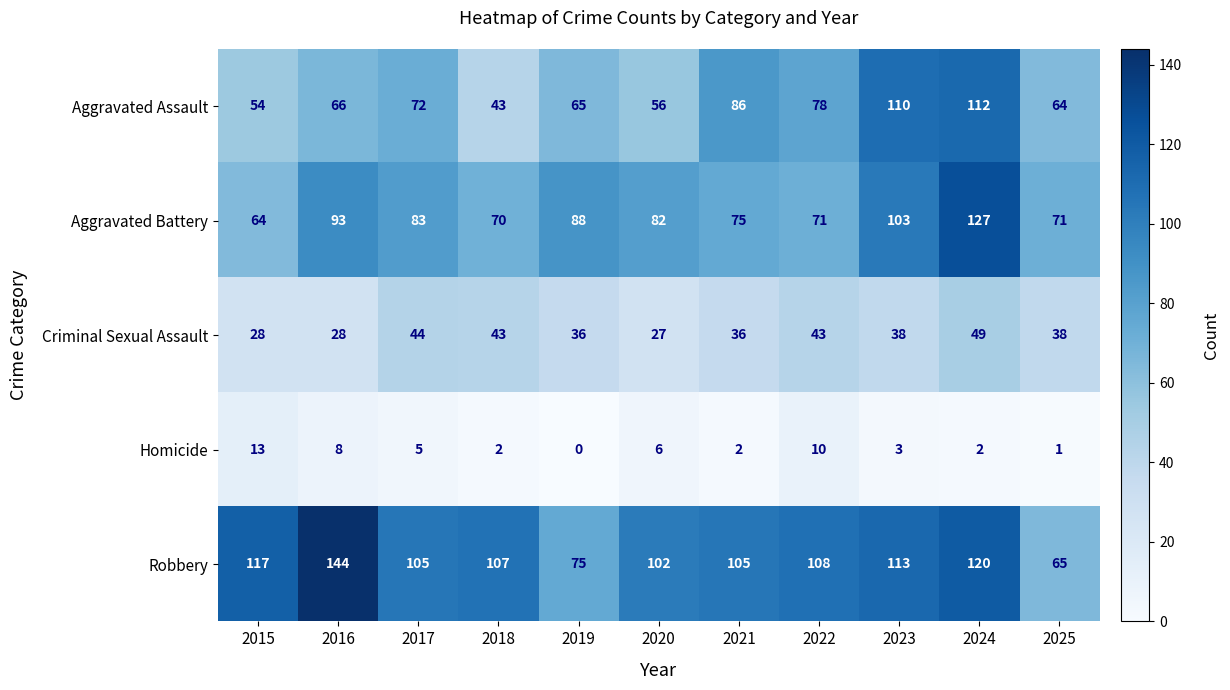

Between 2017 and 2022, which series saw the biggest shift?

Aggravated Battery